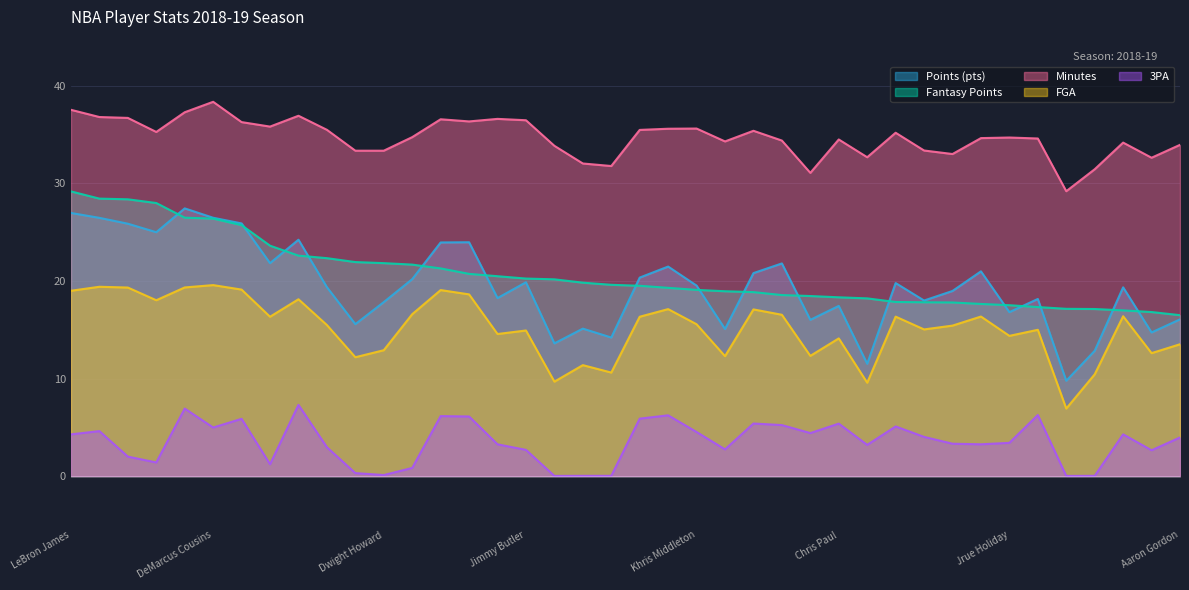

Where is the first local maximum for min?

DeMarcus Cousins